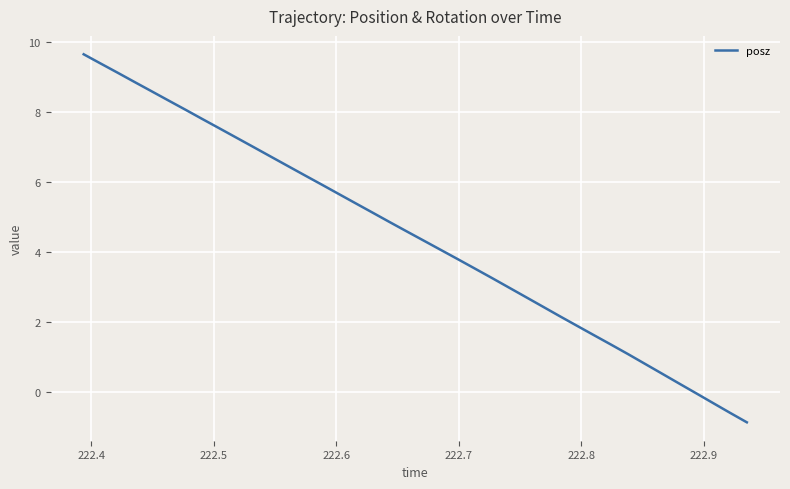

What is the greatest value displayed?

9.6